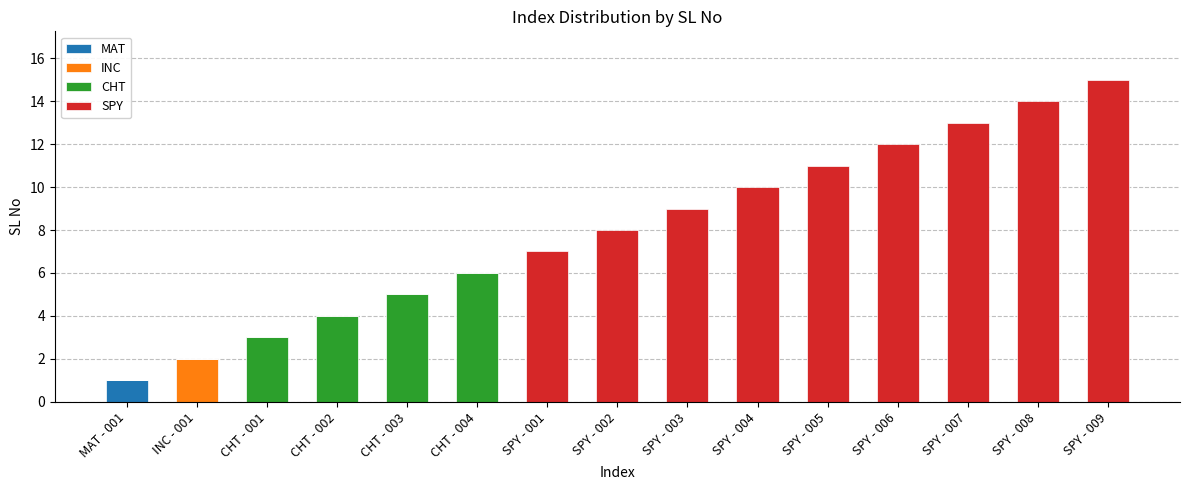

Are the bars grouped side by side (vs. stacked)?

No